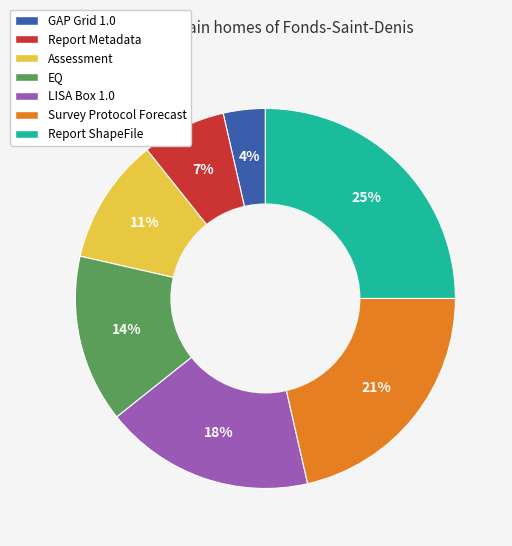

What percentage is the Report ShapeFile slice, to the nearest percent?

25%